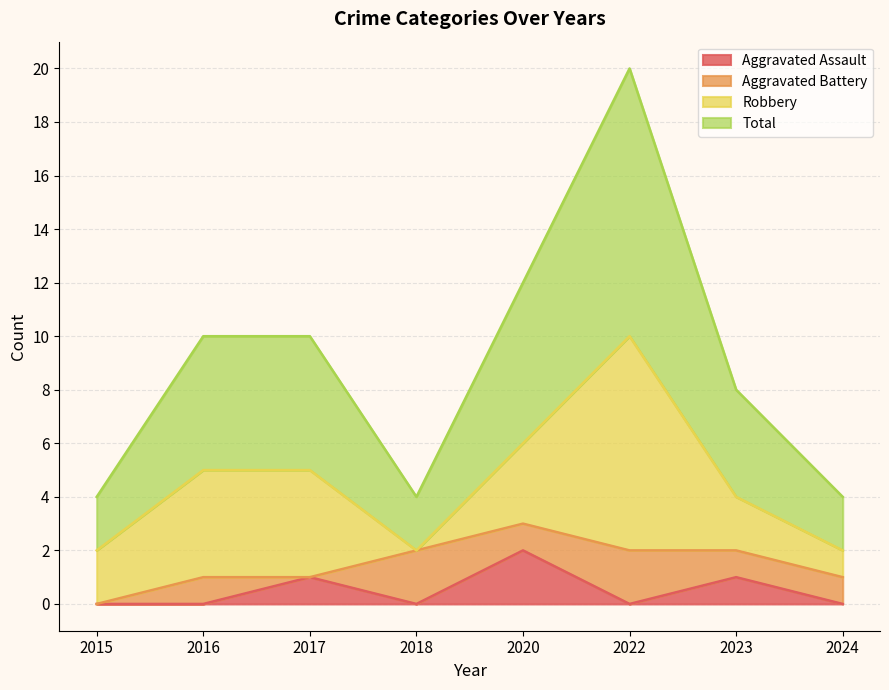

What is the difference between the highest and lowest values at 2022?

10